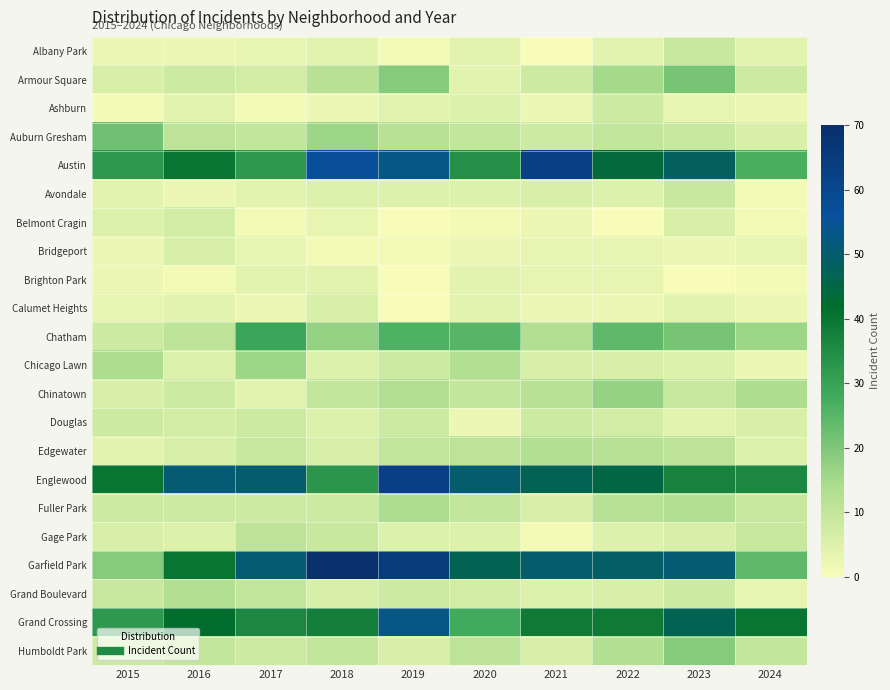

Reading left to right, list all the values displayed in this chart.

Albany Park: 2015=2	2016=2	2017=3	2018=4	2019=1	2020=4	2021=0	2022=4	2023=9	2024=4
Armour Square: 2015=6	2016=8	2017=7	2018=12	2019=19	2020=4	2021=8	2022=15	2023=21	2024=8
Ashburn: 2015=1	2016=4	2017=1	2018=2	2019=4	2020=5	2021=2	2022=8	2023=3	2024=2
Auburn Gresham: 2015=22	2016=11	2017=10	2018=16	2019=12	2020=10	2021=8	2022=10	2023=9	2024=6
Austin: 2015=32	2016=40	2017=32	2018=57	2019=53	2020=34	2021=63	2022=44	2023=48	2024=27
Avondale: 2015=4	2016=2	2017=4	2018=5	2019=5	2020=5	2021=6	2022=5	2023=9	2024=1
Belmont Cragin: 2015=5	2016=7	2017=1	2018=3	2019=0	2020=1	2021=2	2022=0	2023=6	2024=1
Bridgeport: 2015=2	2016=6	2017=3	2018=1	2019=1	2020=2	2021=3	2022=3	2023=2	2024=3
Brighton Park: 2015=2	2016=1	2017=4	2018=4	2019=0	2020=4	2021=3	2022=3	2023=0	2024=1
Calumet Heights: 2015=3	2016=4	2017=2	2018=6	2019=0	2020=4	2021=2	2022=2	2023=4	2024=2
Chatham: 2015=8	2016=11	2017=29	2018=17	2019=26	2020=25	2021=13	2022=24	2023=21	2024=16
Chicago Lawn: 2015=14	2016=5	2017=16	2018=5	2019=8	2020=13	2021=6	2022=6	2023=5	2024=2
Chinatown: 2015=6	2016=8	2017=4	2018=10	2019=13	2020=10	2021=12	2022=17	2023=9	2024=14
Douglas: 2015=8	2016=7	2017=8	2018=5	2019=8	2020=2	2021=8	2022=7	2023=4	2024=6
Edgewater: 2015=4	2016=6	2017=9	2018=6	2019=10	2020=11	2021=13	2022=12	2023=11	2024=5
Englewood: 2015=40	2016=51	2017=50	2018=33	2019=63	2020=50	2021=47	2022=45	2023=37	2024=36
Fuller Park: 2015=8	2016=8	2017=8	2018=8	2019=14	2020=10	2021=6	2022=12	2023=13	2024=9
Gage Park: 2015=6	2016=5	2017=11	2018=9	2019=5	2020=5	2021=1	2022=5	2023=6	2024=9
Garfield Park: 2015=19	2016=40	2017=51	2018=69	2019=65	2020=47	2021=50	2022=49	2023=51	2024=24
Grand Boulevard: 2015=9	2016=13	2017=10	2018=6	2019=8	2020=7	2021=5	2022=6	2023=8	2024=3
Grand Crossing: 2015=32	2016=42	2017=36	2018=38	2019=53	2020=28	2021=39	2022=39	2023=47	2024=40
Humboldt Park: 2015=8	2016=10	2017=8	2018=10	2019=6	2020=11	2021=6	2022=13	2023=19	2024=10